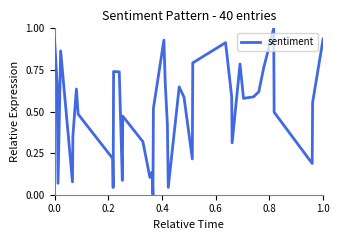

Count the number of values greater than 0.

39